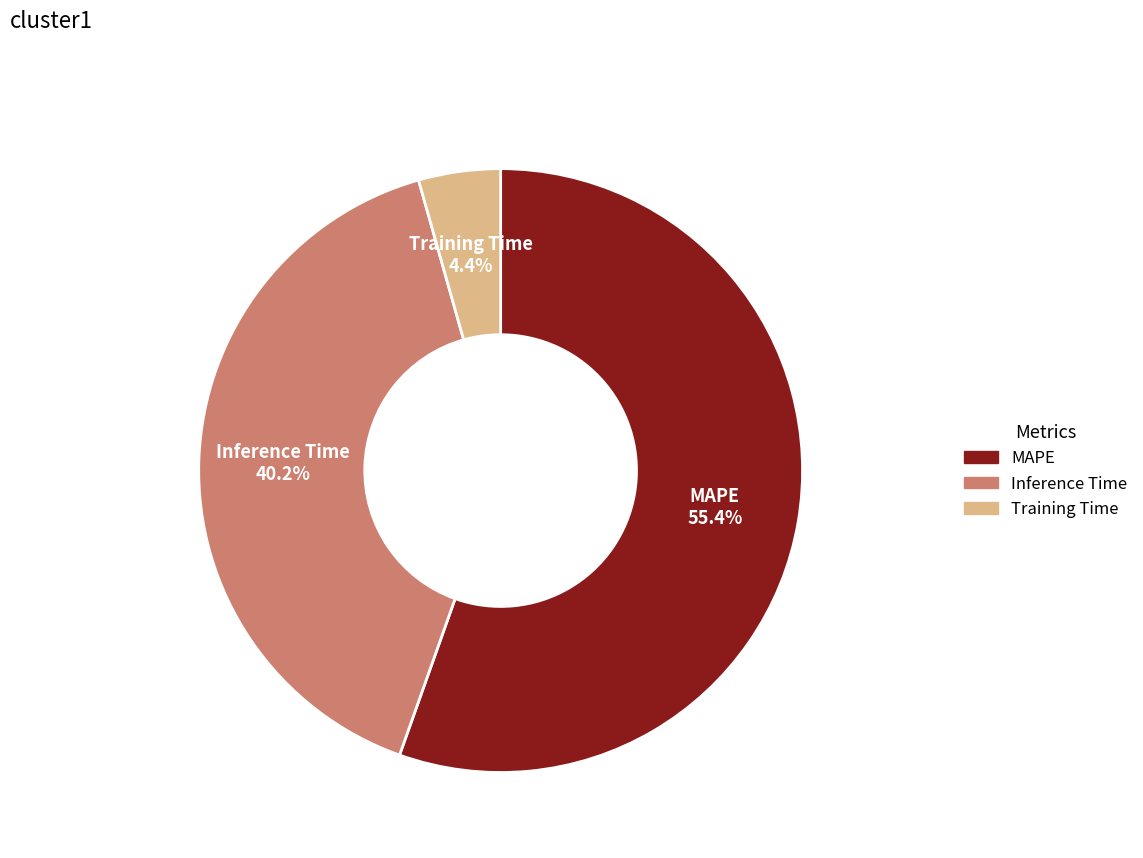

Between MAPE and Inference Time, which is larger?

MAPE